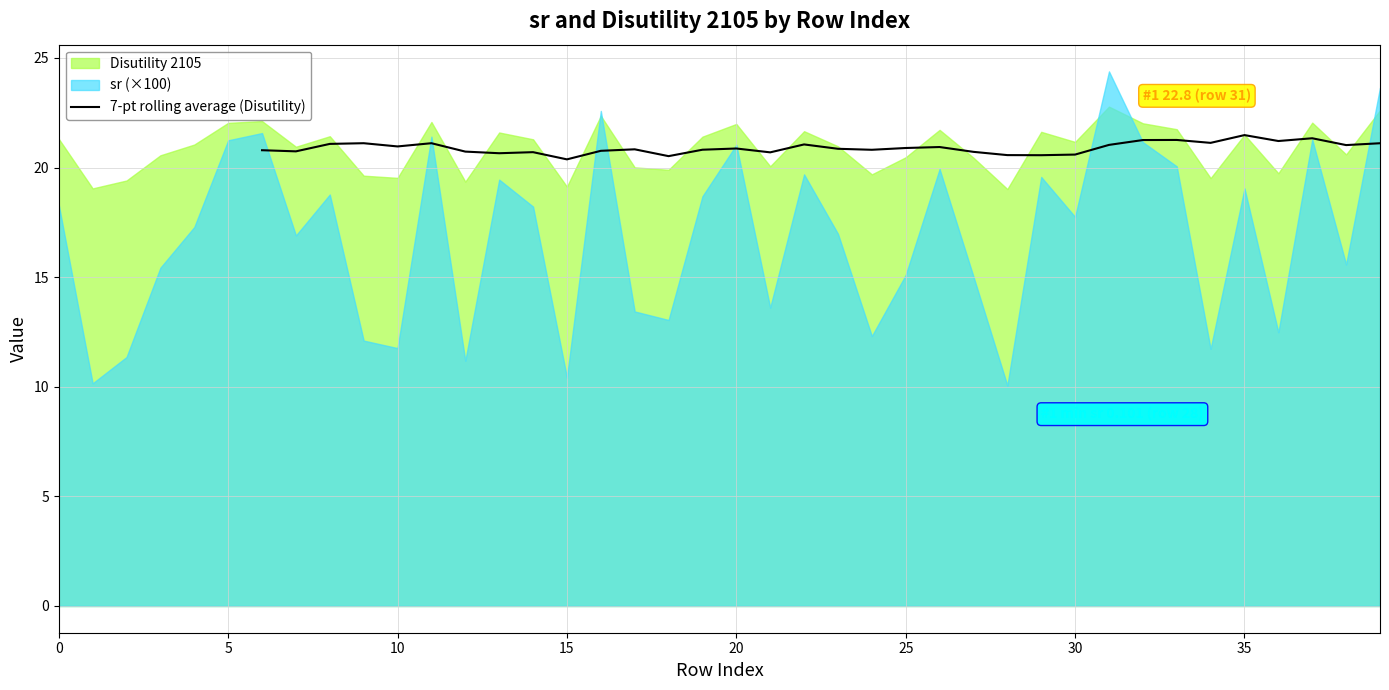

True or false: 7-pt rolling average (Disutility) has a value of 27.4 at 30.

False